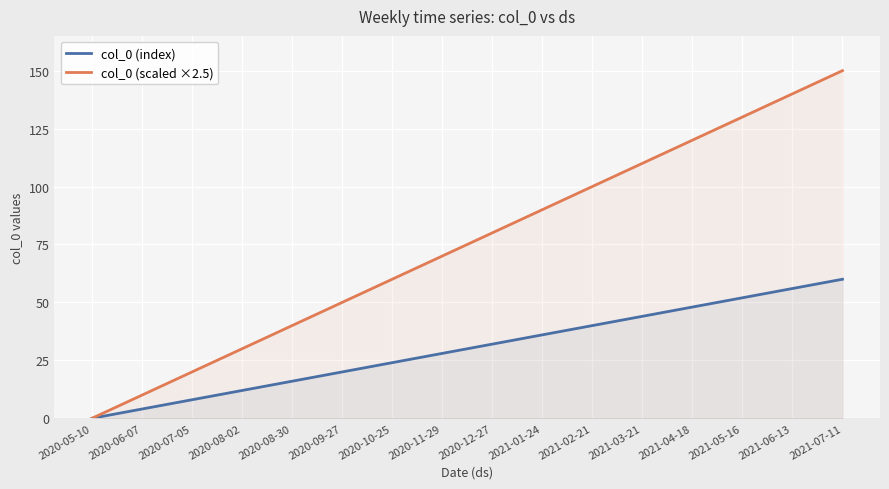

How many lines are shown in the chart?

2